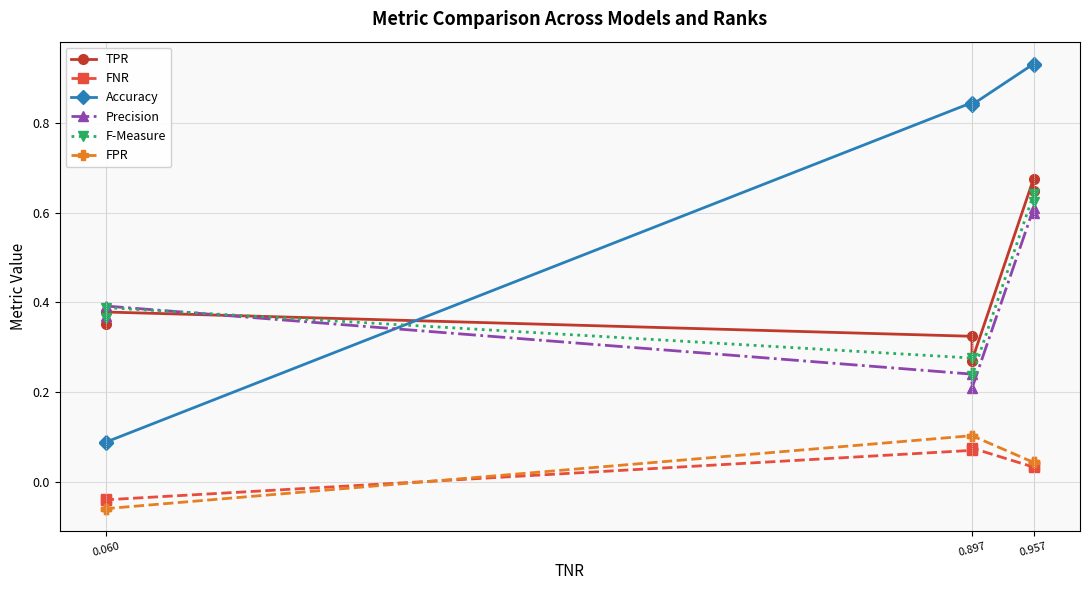

What is the sum of all F-Measure values?

2.5